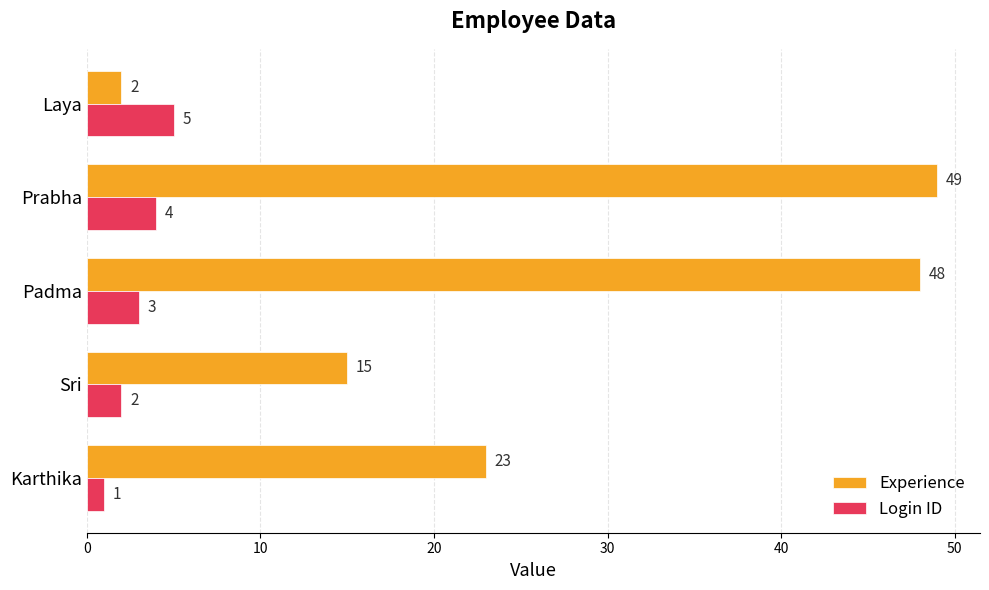

Between Sri and Prabha, which series saw the biggest shift?

Experience